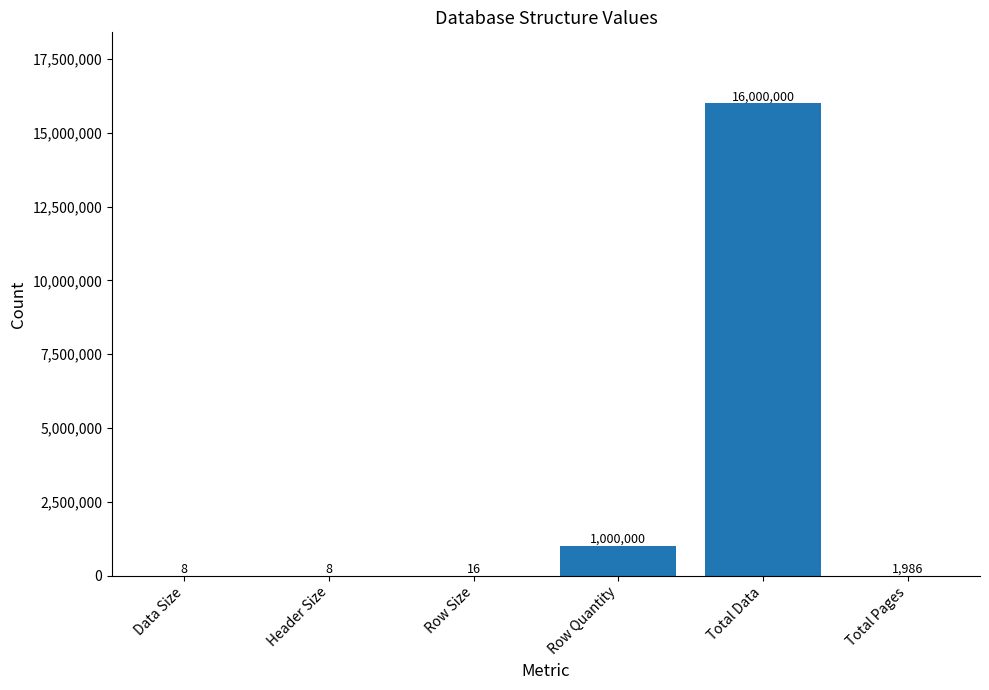

At which label does the data first exceed 1986?

Row Quantity